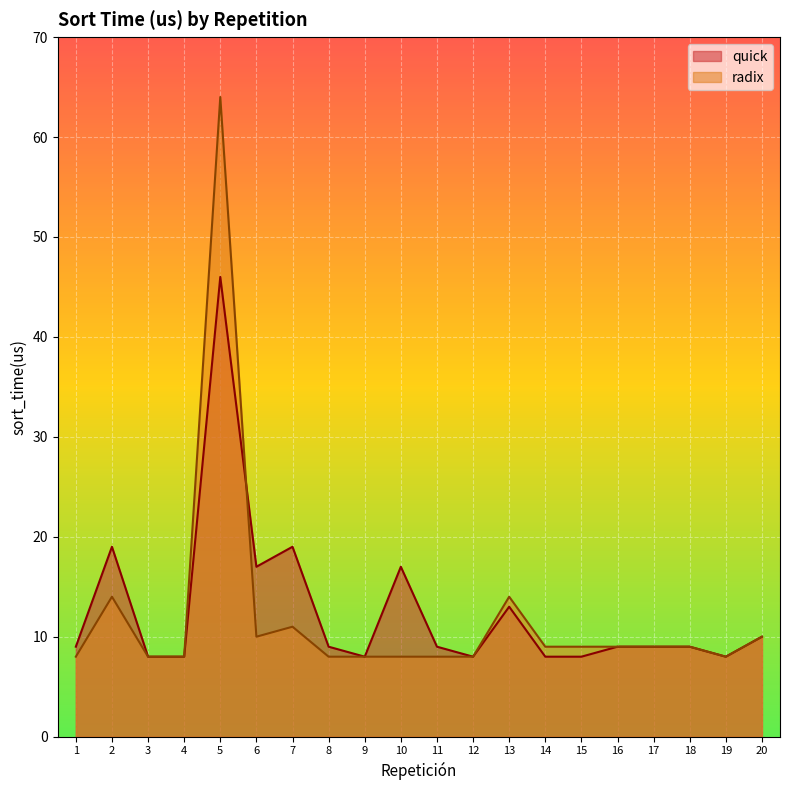

At which category does radix reach its first local valley?

6